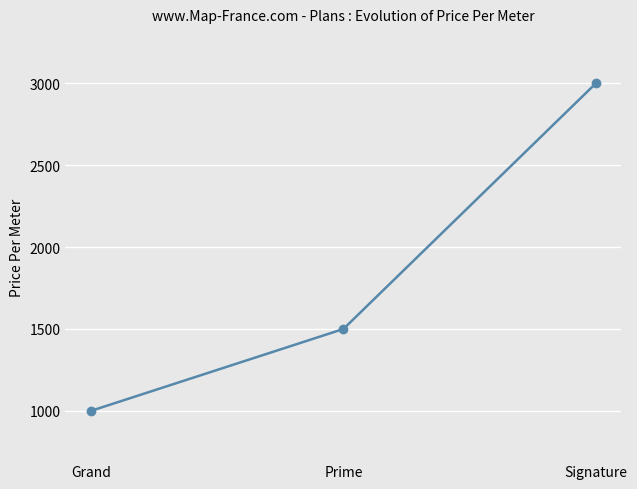

Count the number of data series in this chart.

1